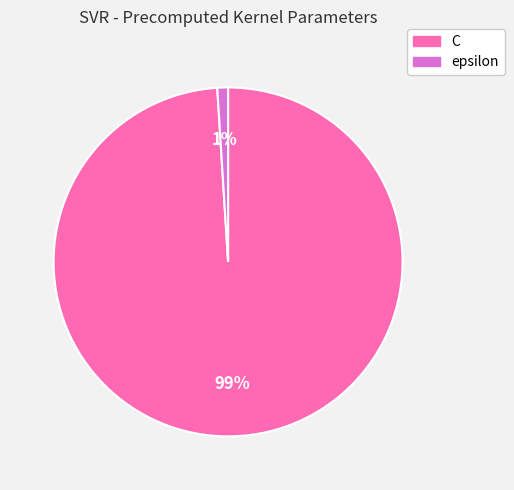

Which has a higher value, C or epsilon?

C